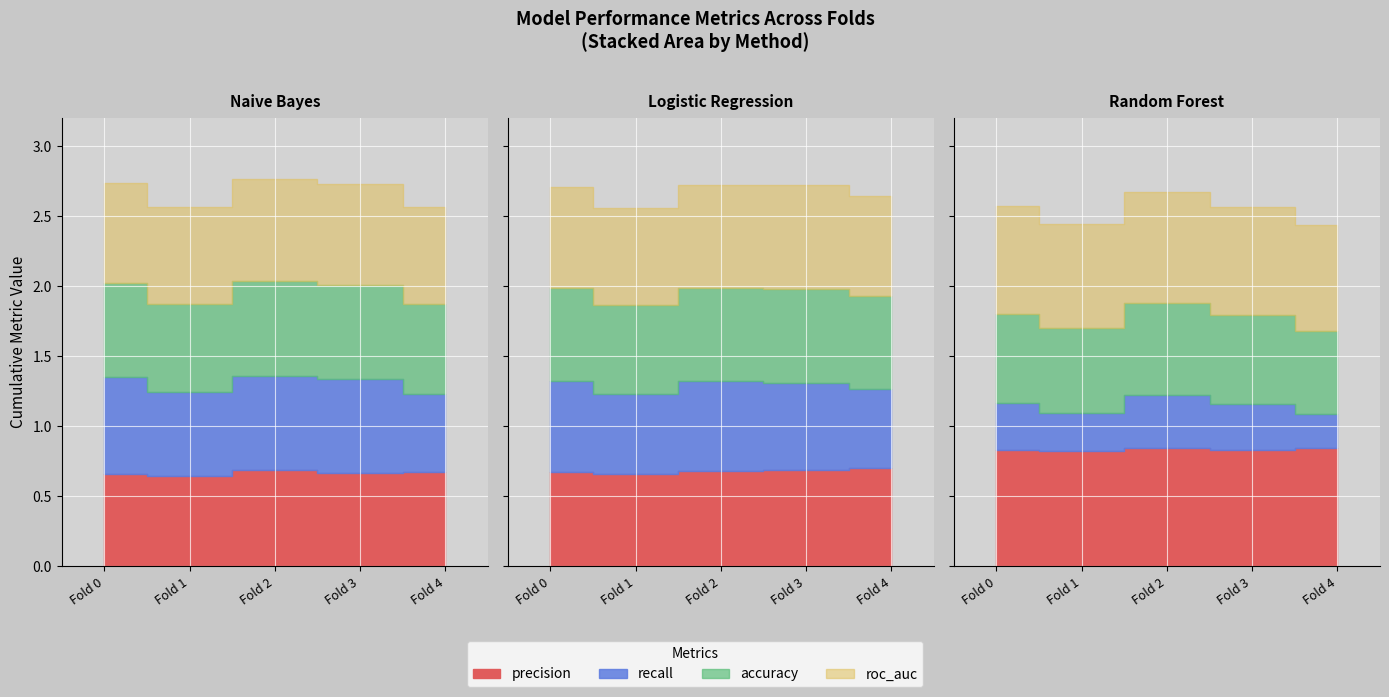

At Fold 3, list the series in order from largest to smallest.

Naive Bayes, Logistic Regression, Random Forest